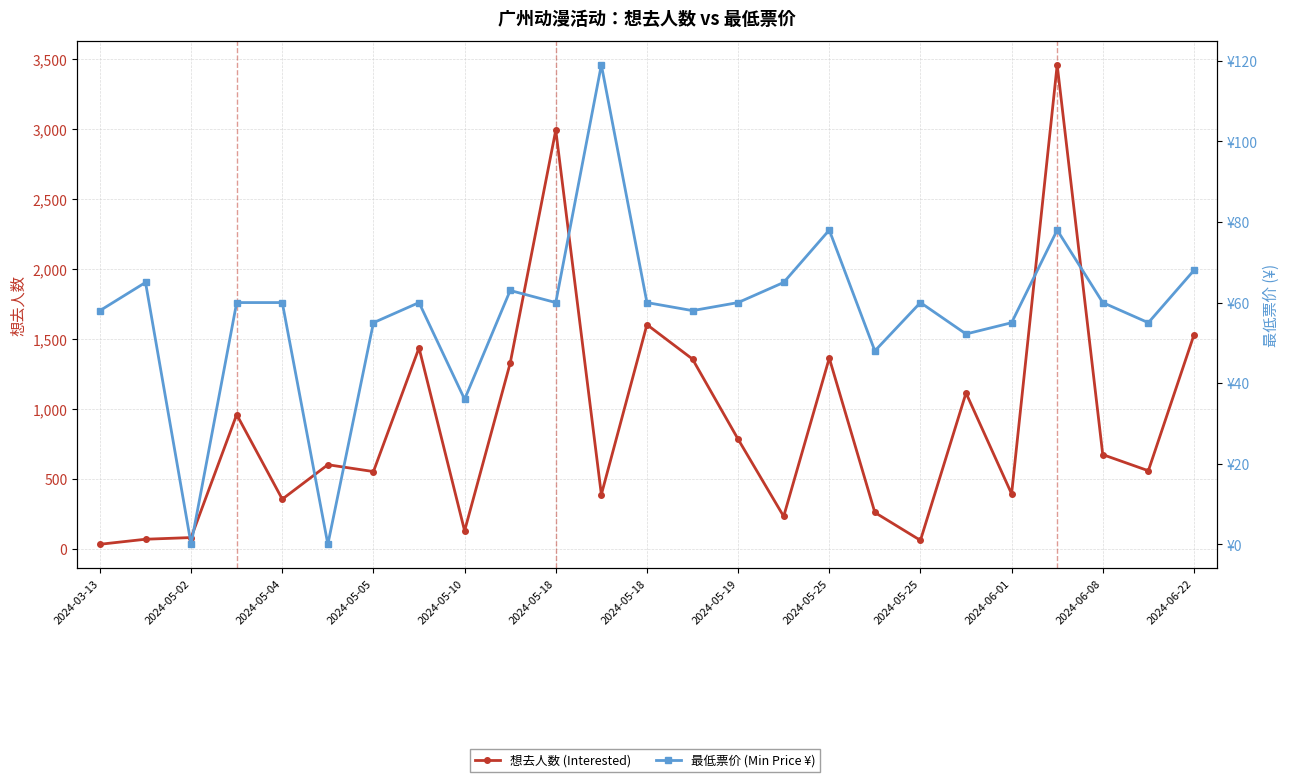

Which series ends up on top after the final intersection of 最低票价 (Min Price ¥) and 想去人数 (Interested)?

想去人数 (Interested)